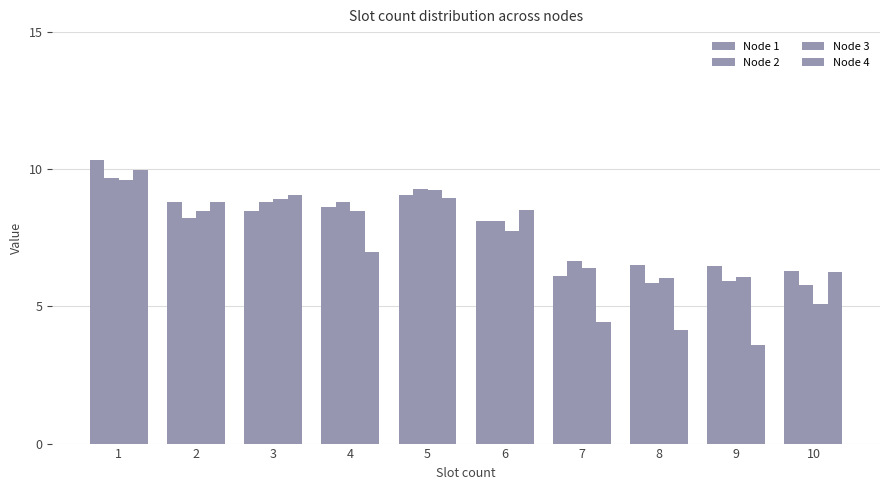

Rank the series by their maximum value, from lowest to highest.

Node 3, Node 2, Node 4, Node 1